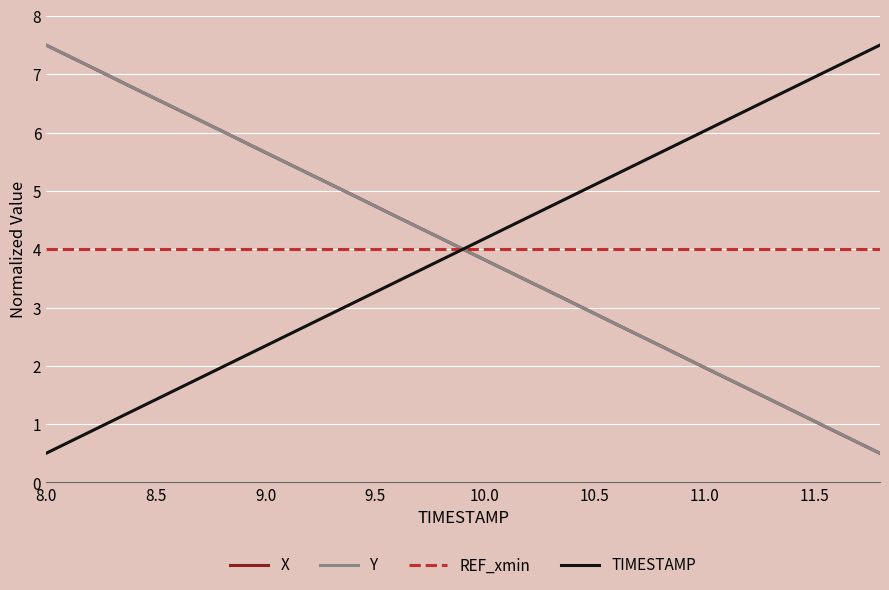

What is the minimum value for REF_xmin?

4.0